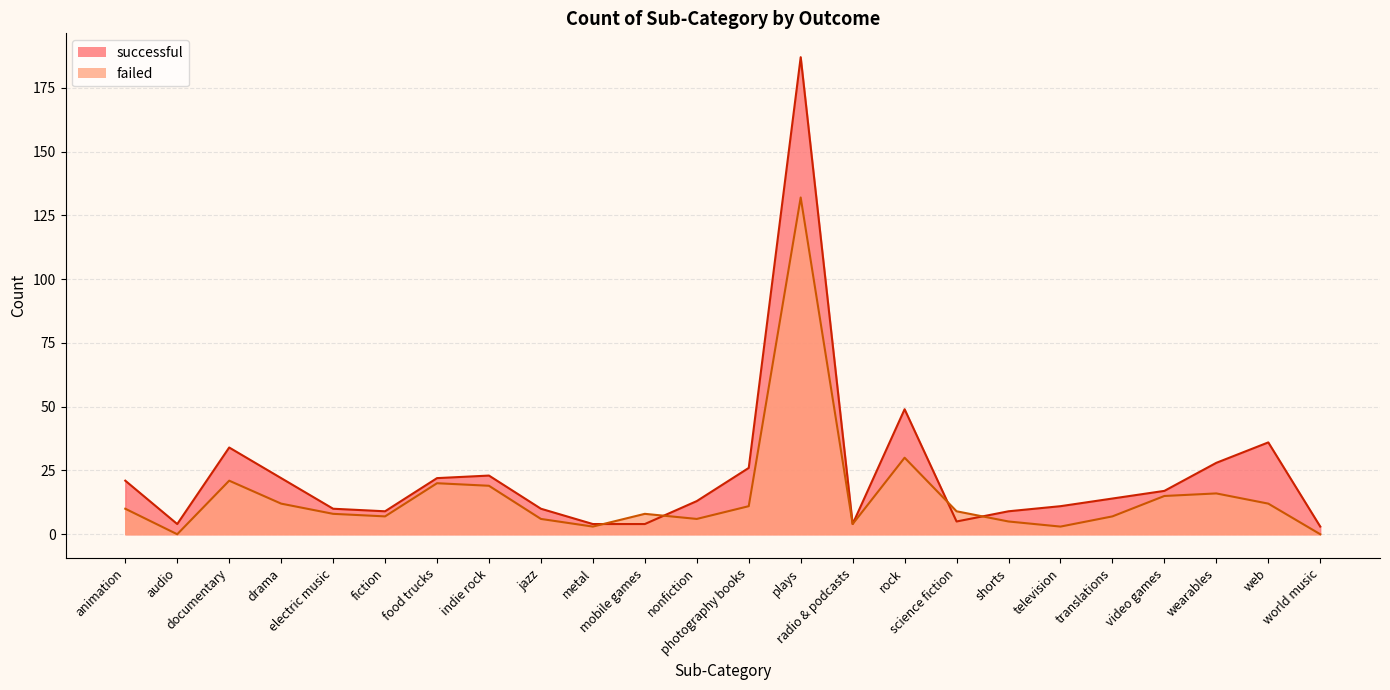

At which label does successful reach its minimum?

world music